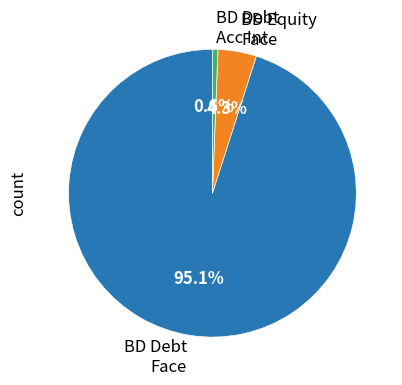

Is there any slice that represents more than half of the pie?

Yes